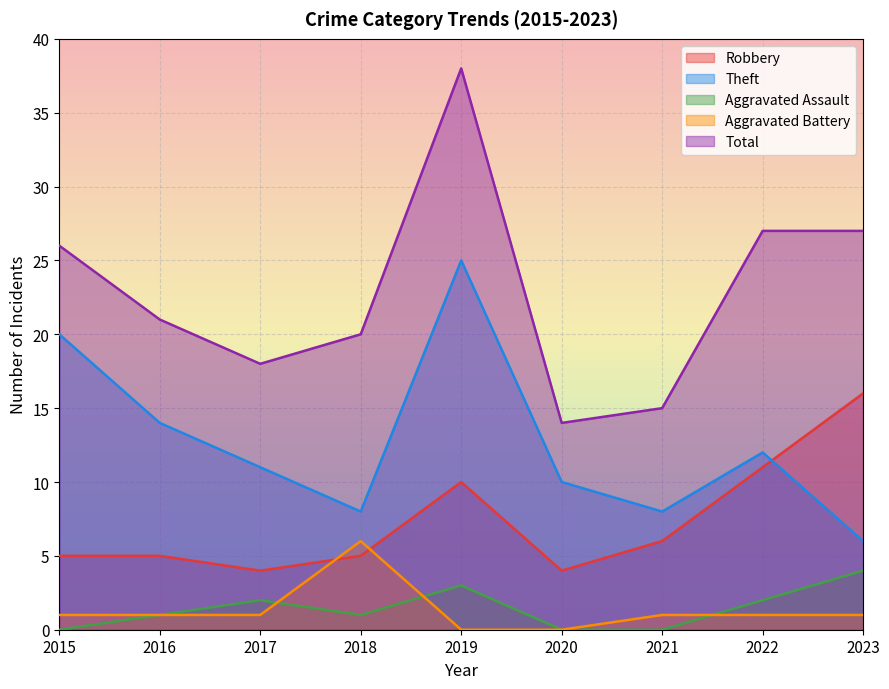

How many interior local valleys does the Robbery series have?

2